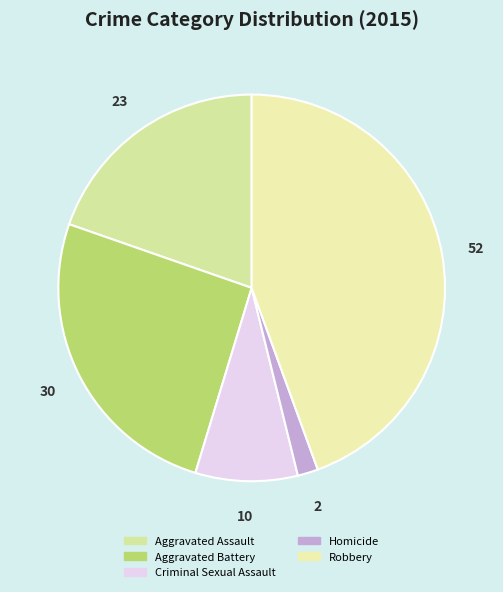

How many slices are in this pie chart?

5